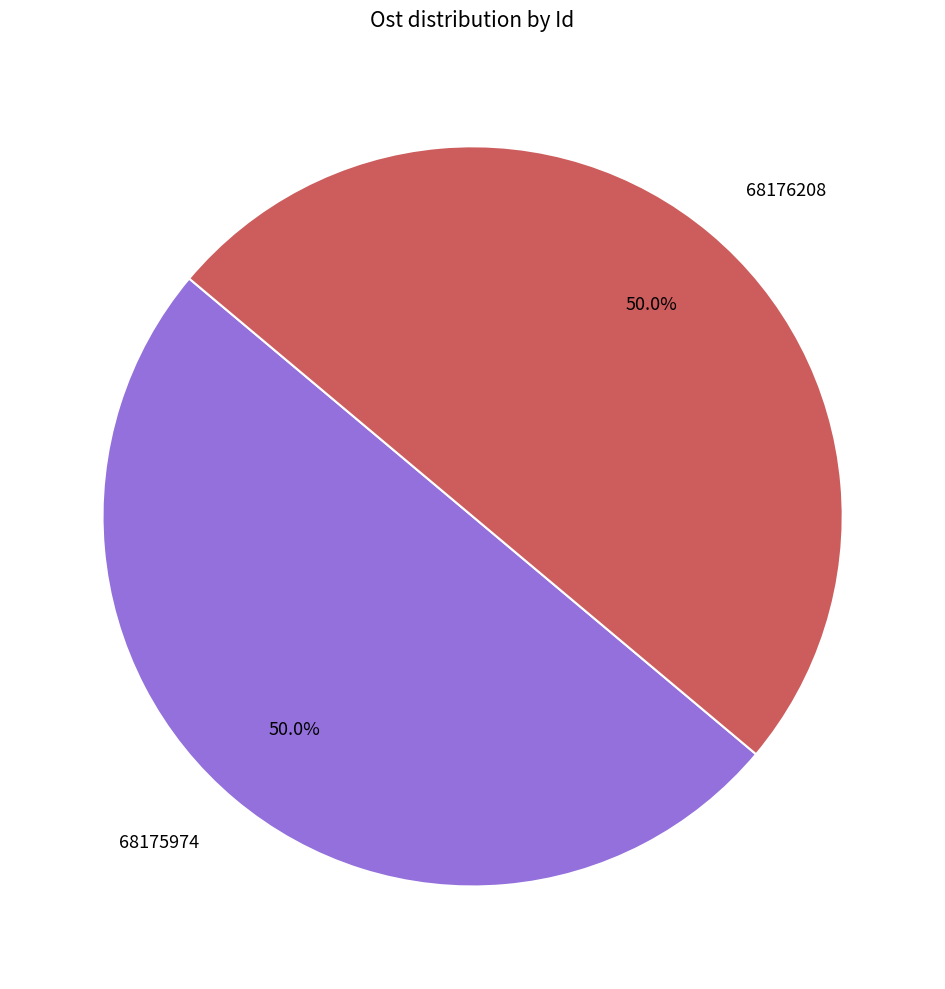

True or false: 68176208 accounts for 50% of the total.

True